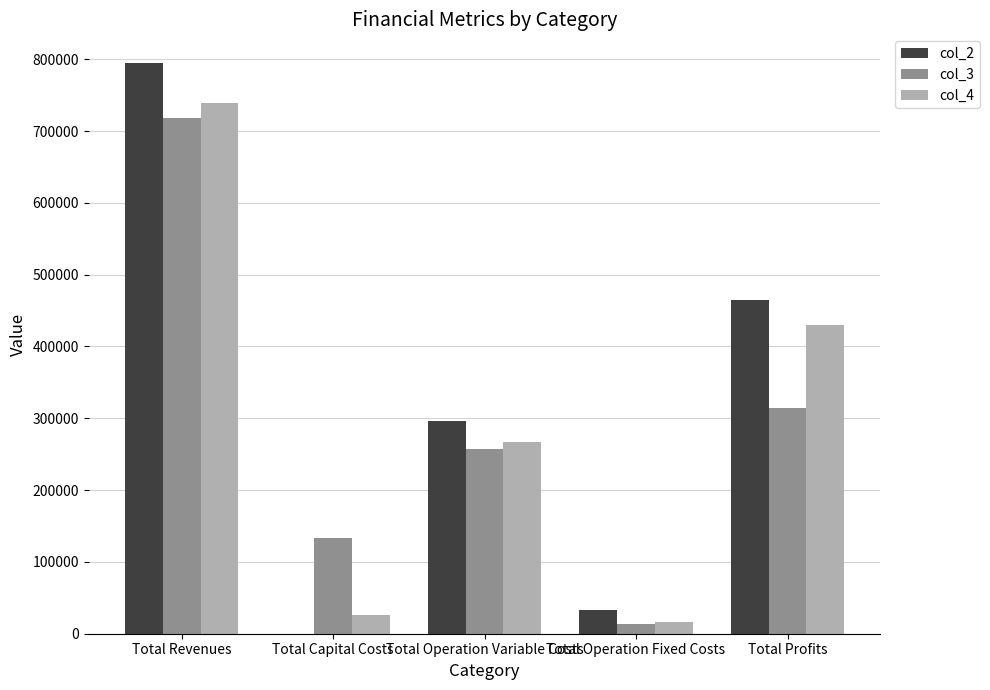

Is the value of col_4 at Total Capital Costs greater than the value of col_2 at Total Profits?

No